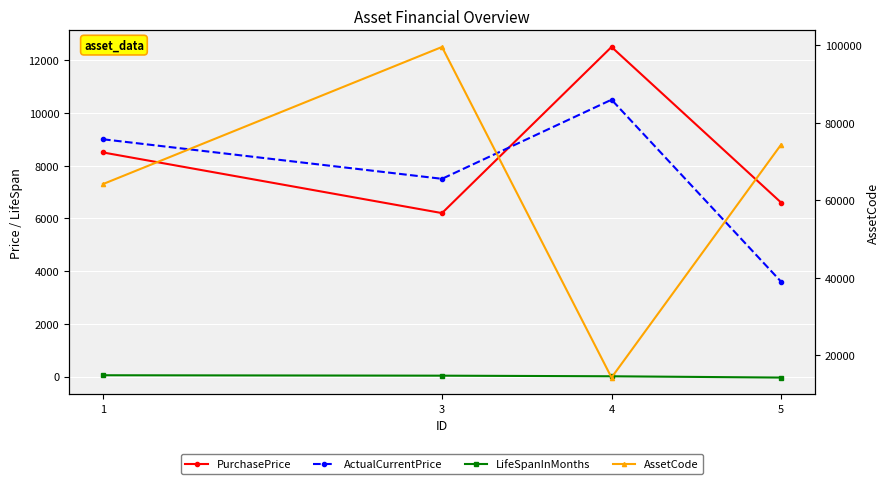

True or false: AssetCode and ActualCurrentPrice intersect in this chart.

False